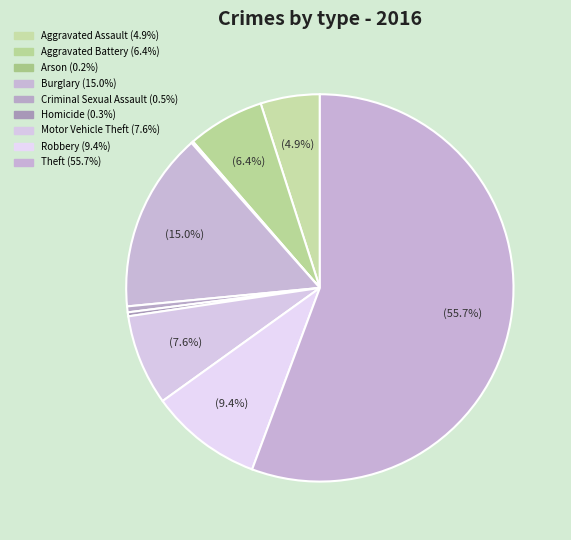

Is there a majority slice in this chart?

Yes